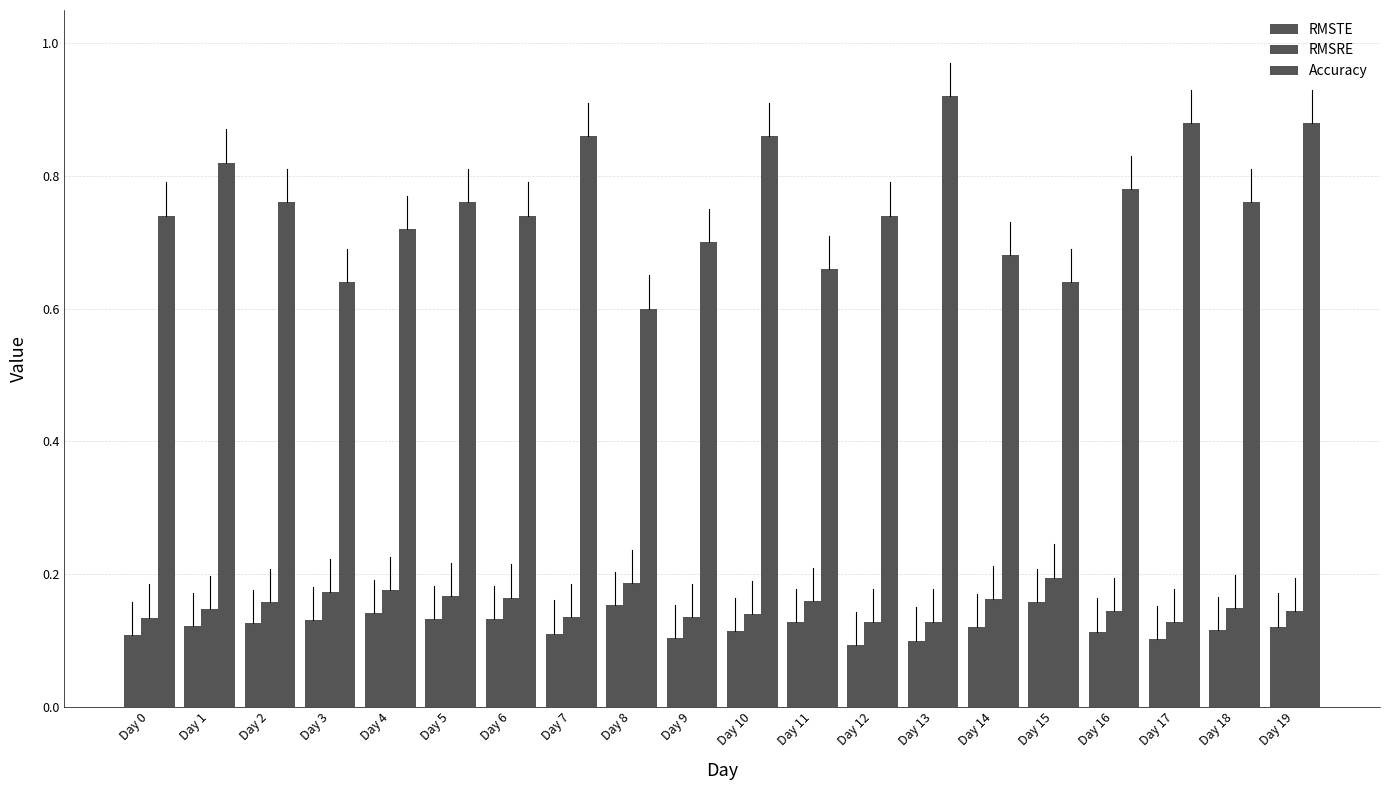

The Accuracy series shows 0.4 at Day 18. True or false?

False